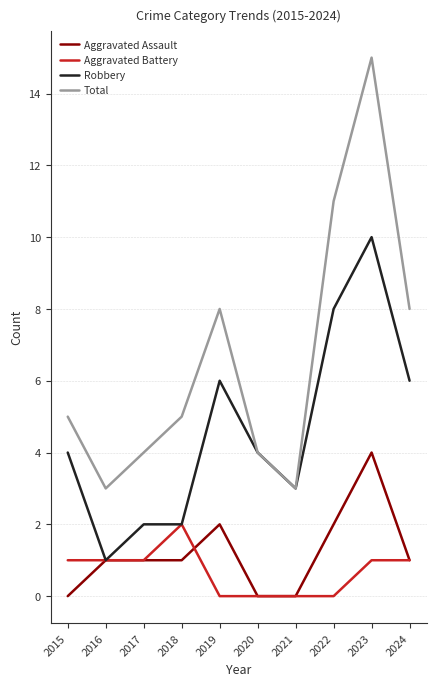

True or false: Aggravated Battery and Total cross at least once.

False